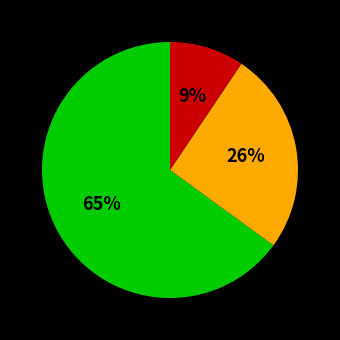

Is there any slice that represents more than half of the pie?

Yes